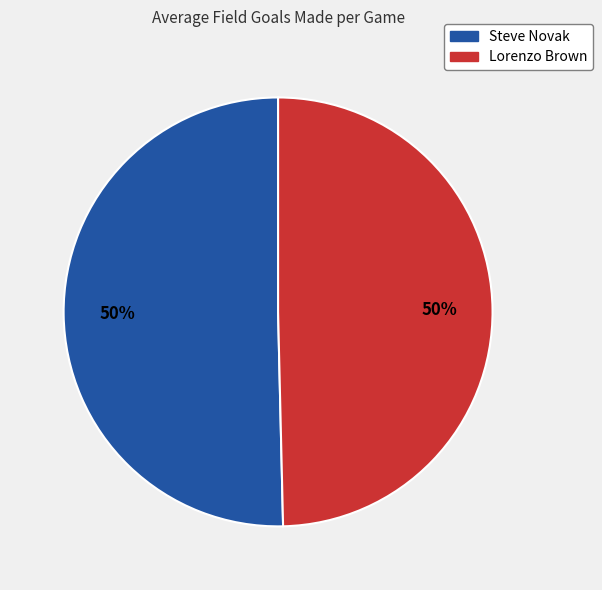

Is it true that Steve Novak is 50% of the pie?

True